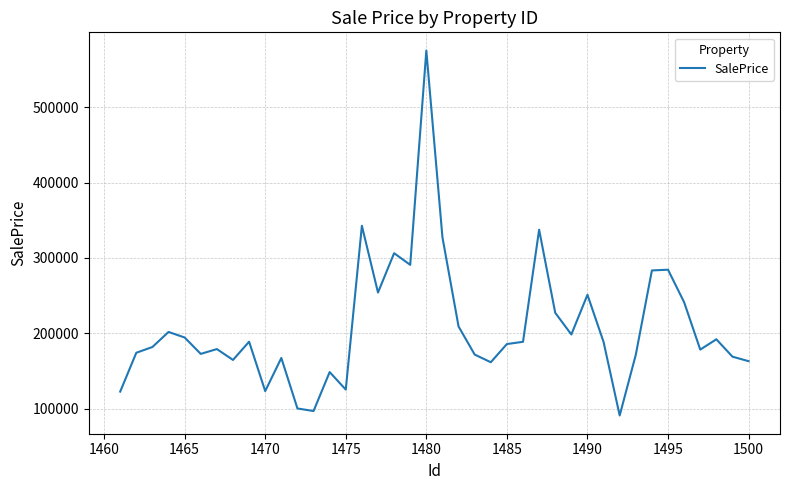

What is the maximum value shown in the chart?

575538.5